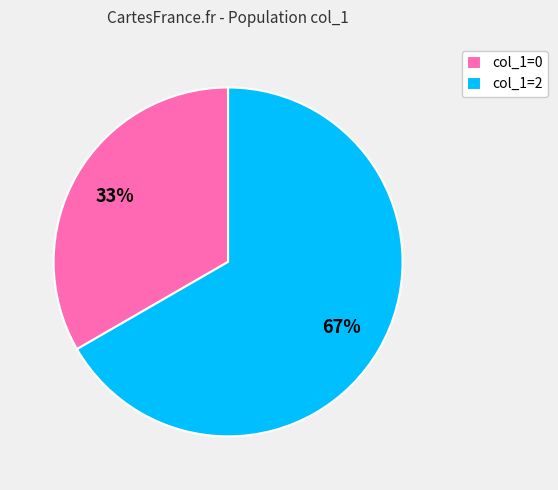

Does col_1=2 account for over 50% of the chart?

Yes